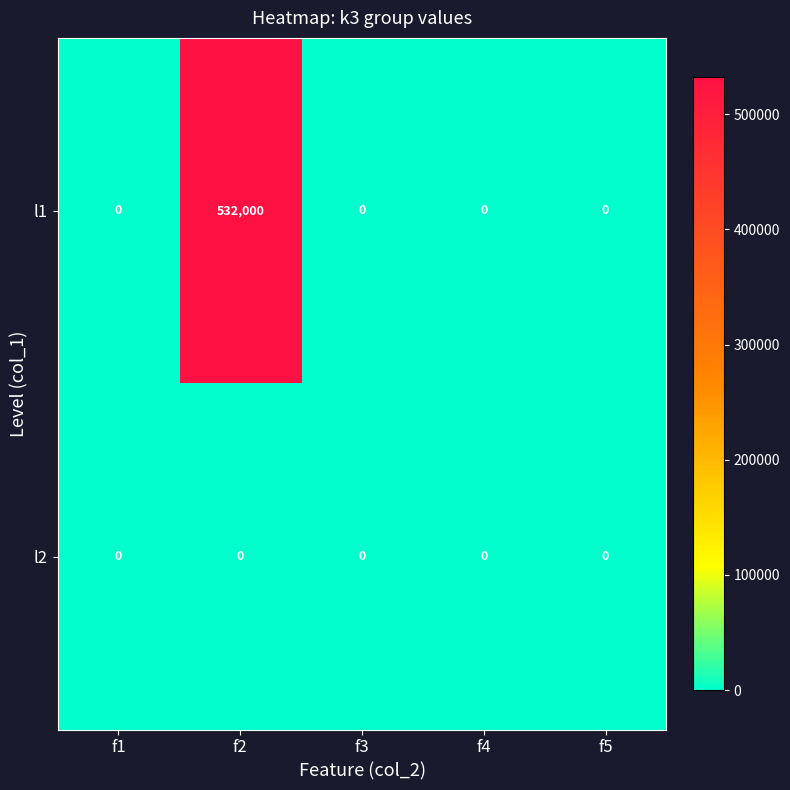

Reading left to right, list all the values displayed in this chart.

l1: f1=0	f2=532000	f3=0	f4=0	f5=0
l2: f1=0	f2=0	f3=0	f4=0	f5=0